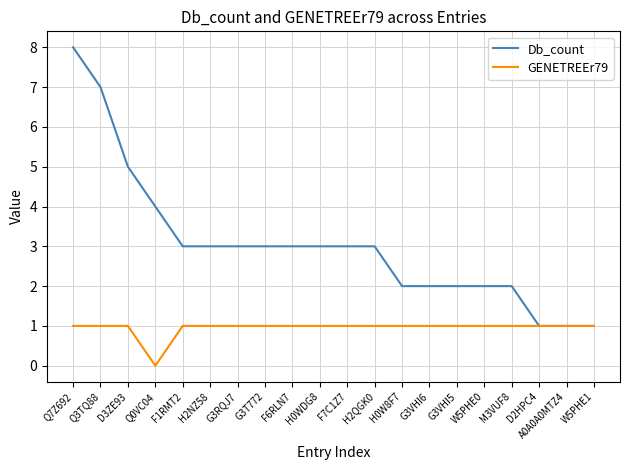

What is the spread (max minus min) of values at F6RLN7?

2